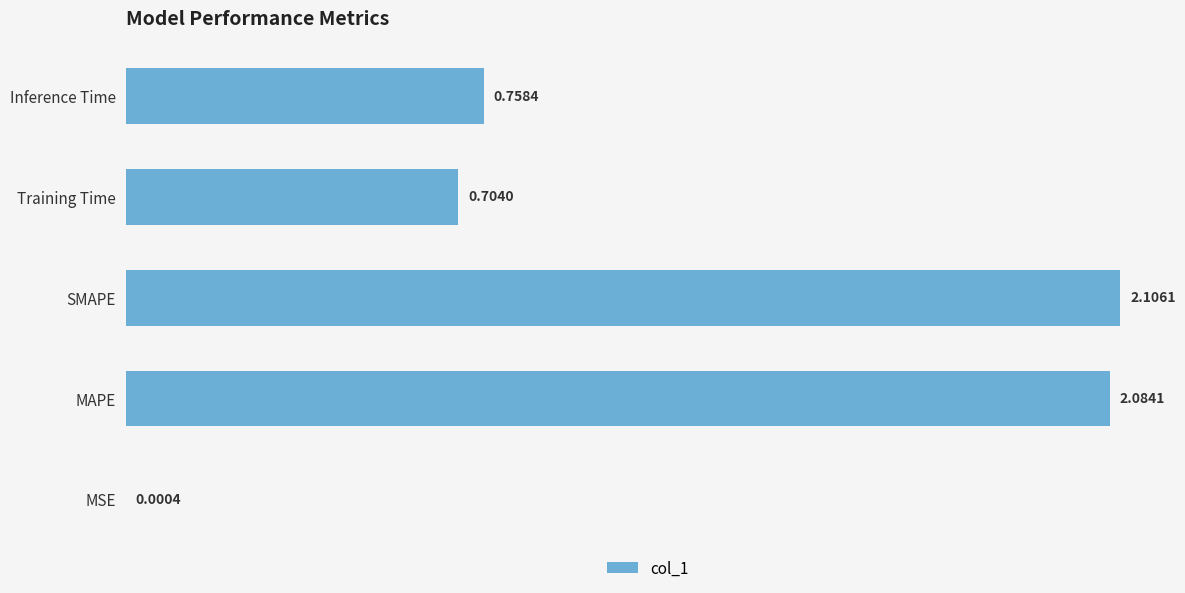

Where is the data nearest to the value 1?

Inference Time